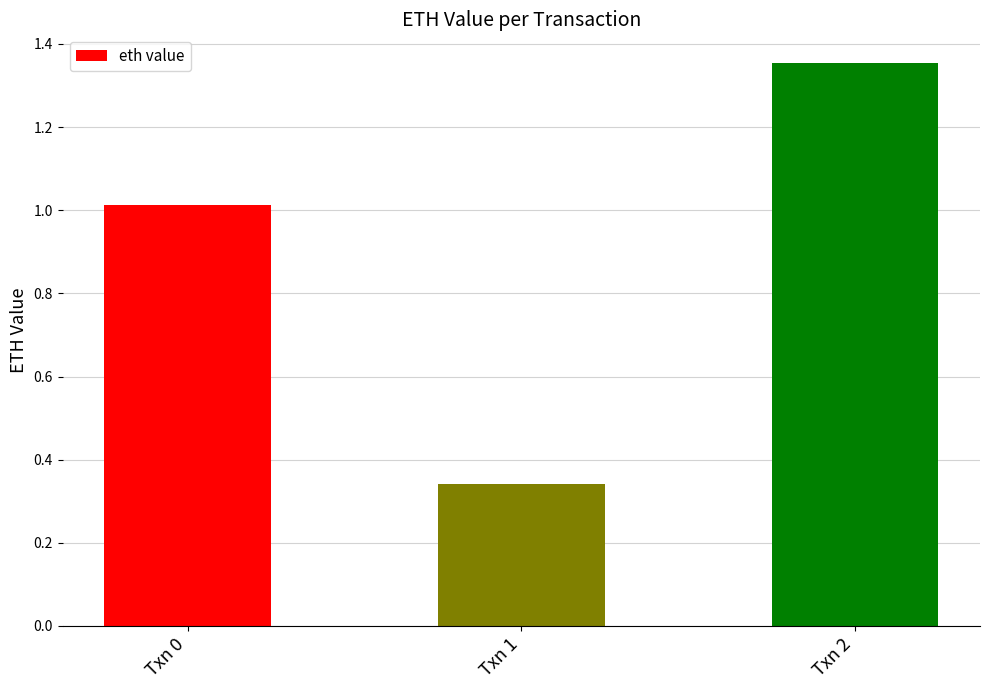

Reading left to right, what are all the values shown in this chart?

Txn 0=1.0	Txn 1=0.3	Txn 2=1.4